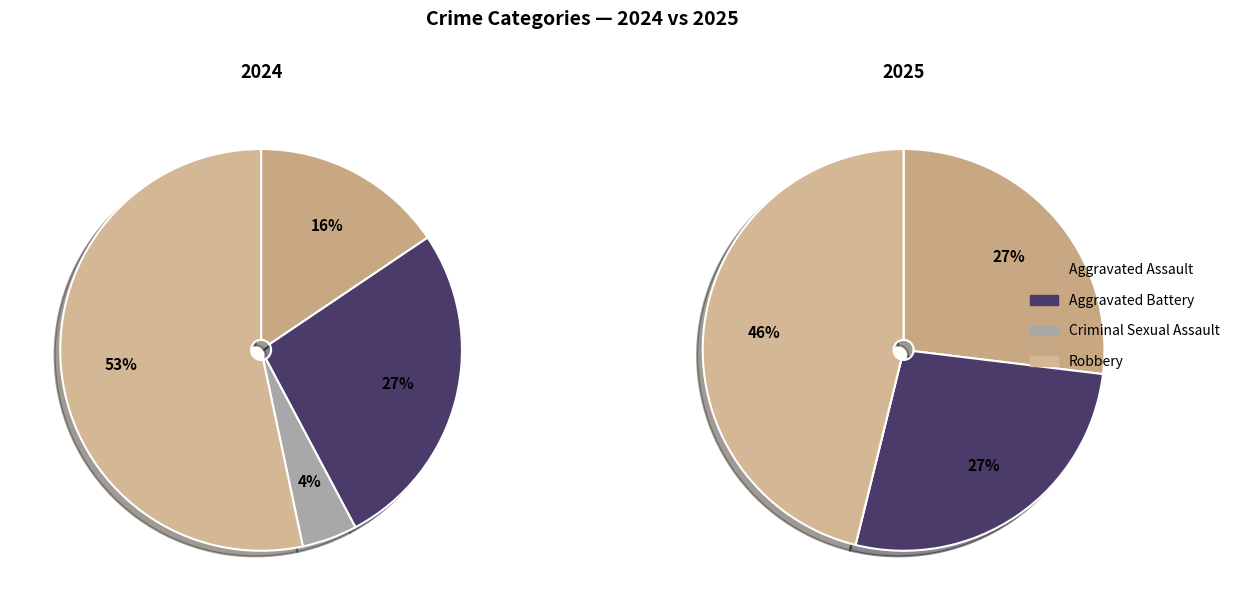

Combined, what portion of the pie is values_2024 and values_2025?

42.2%